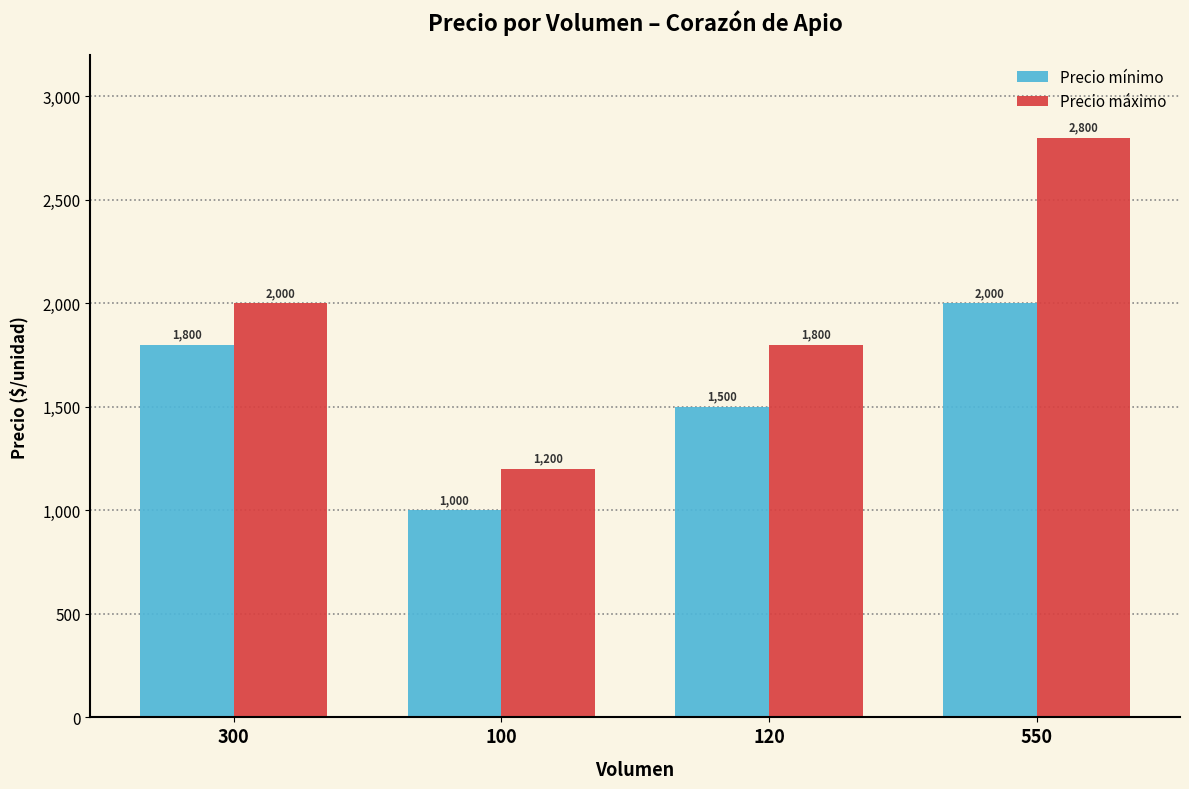

Reading left to right, list all the values displayed in this chart.

Precio mínimo: 300=1800	100=1000	120=1500	550=2000
Precio máximo: 300=2000	100=1200	120=1800	550=2800